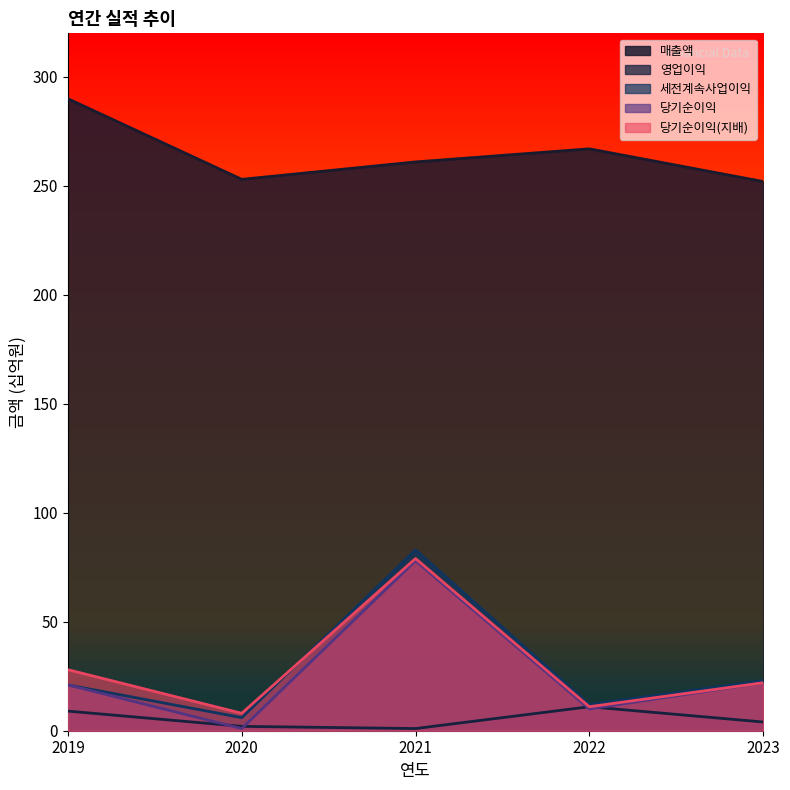

List the series in order of their peak value, highest first.

매출액, 세전계속사업이익, 당기순이익(지배), 당기순이익, 영업이익